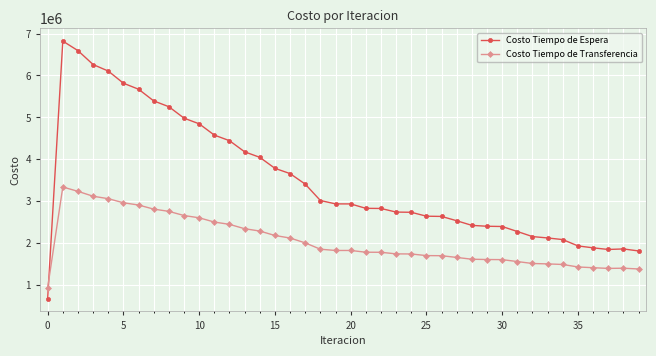

List the series in order of their overall mean, highest first.

Costo Tiempo de Espera, Costo Tiempo de Transferencia